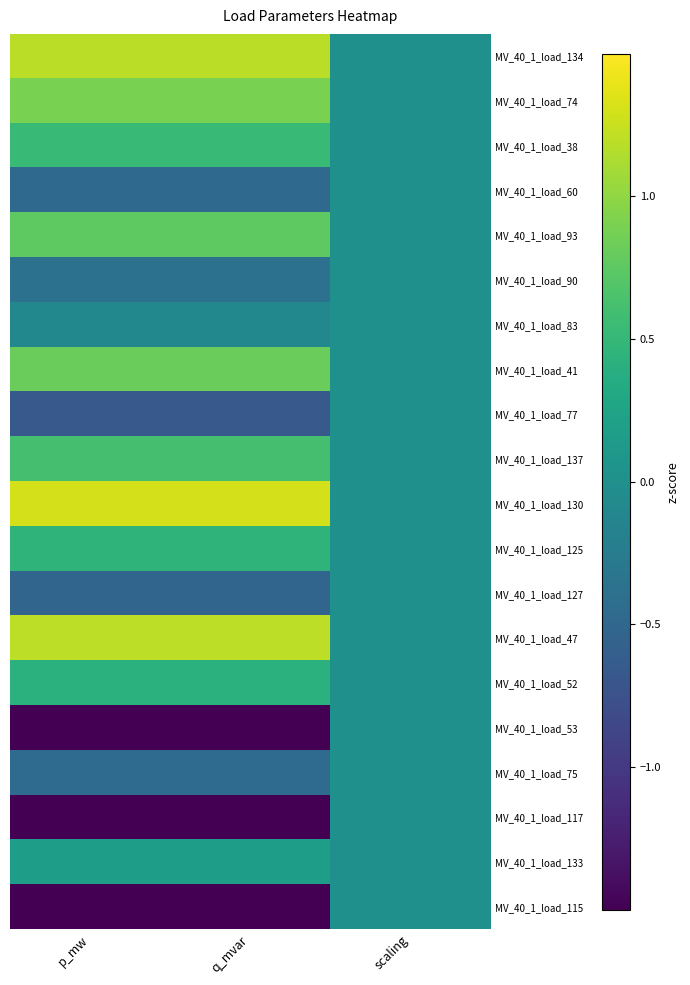

Which label corresponds to the largest value in the chart?

q_mvar